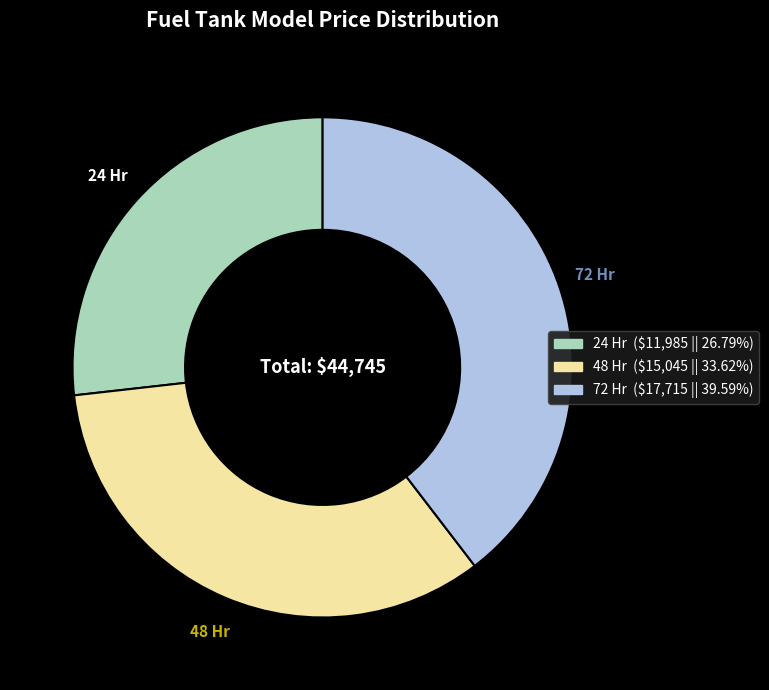

How many slices are in this pie chart?

3